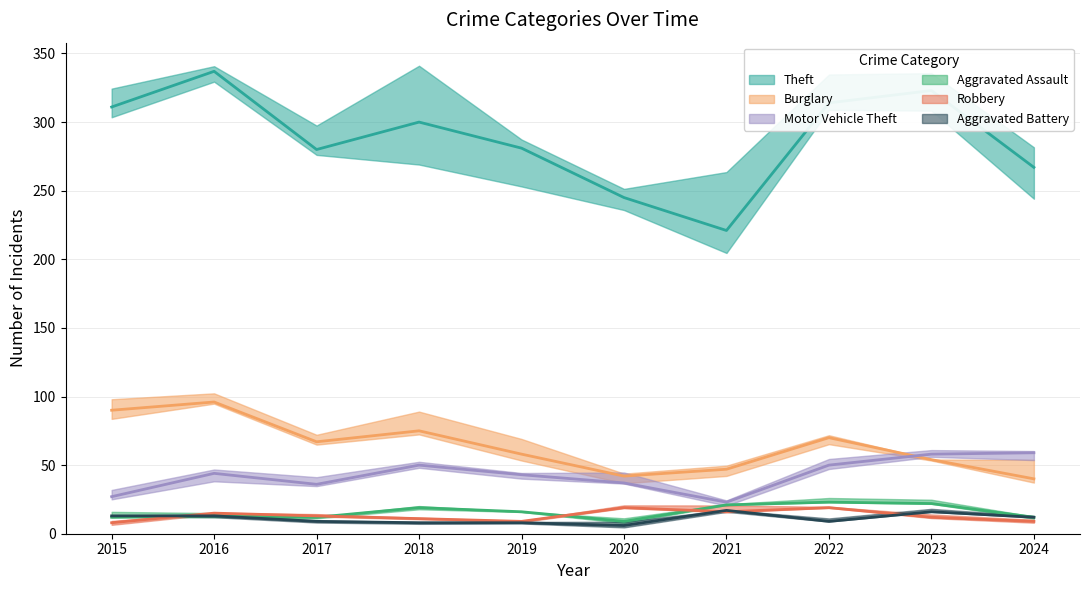

What is the difference between the maximum and minimum values in the Robbery series?

11